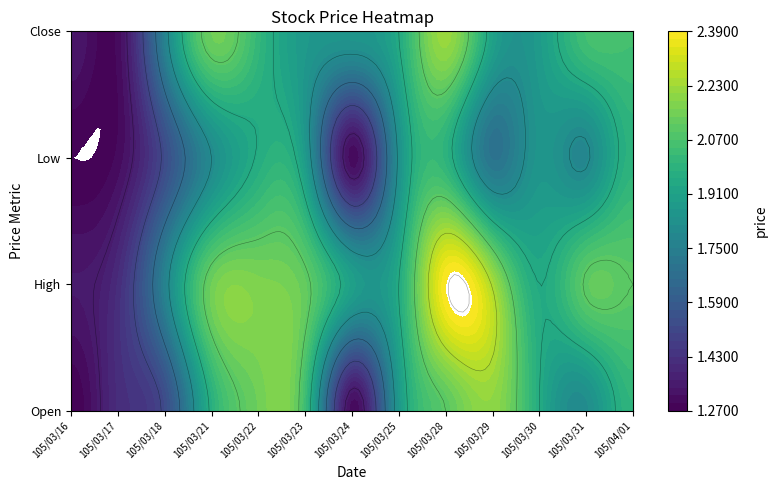

At which category is the sum across all series the highest?

105/03/28